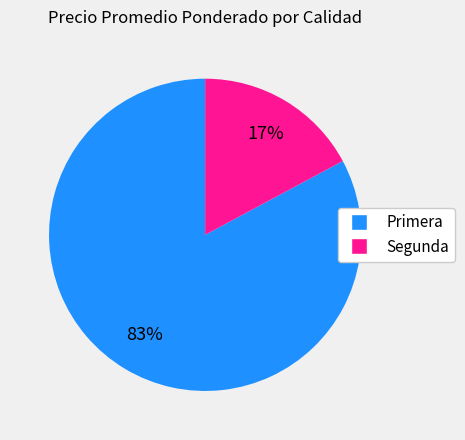

To the nearest percent, what is the difference between the largest and smallest slice percentages?

66%